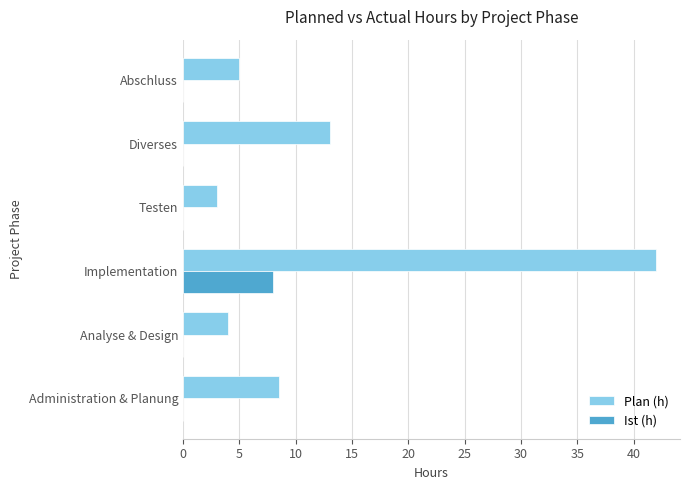

Where is Plan (h) nearest to the value 22?

Diverses